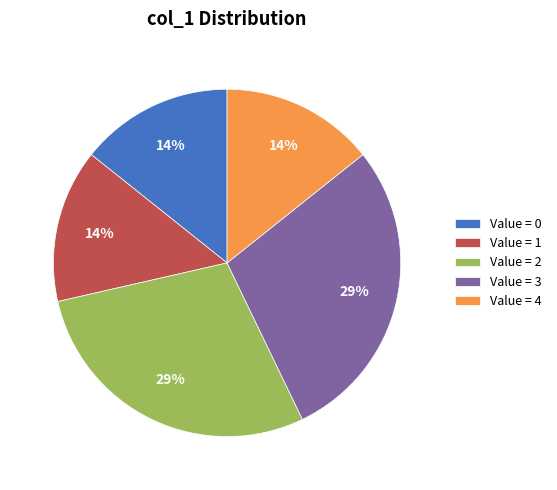

What percentage is the Value = 2 slice, to the nearest percent?

29%